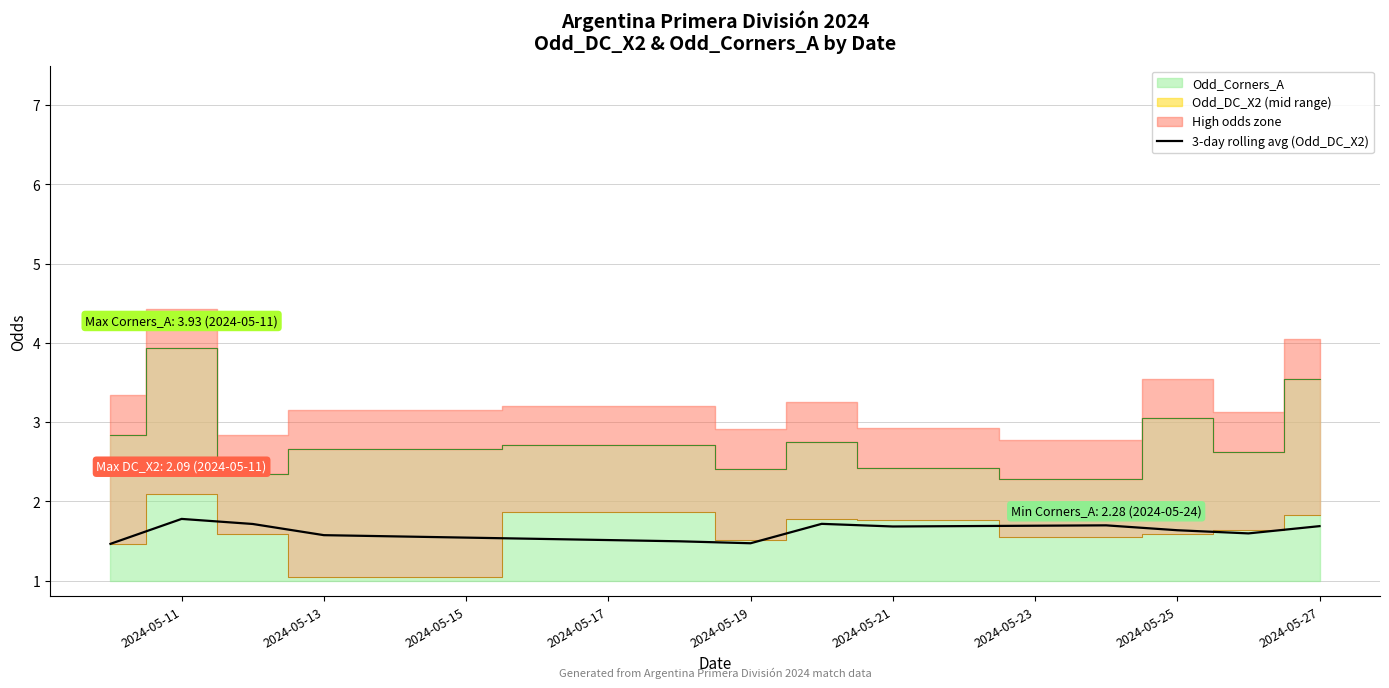

The value of 3-day rolling avg (Odd_DC_X2) at 2024-05-25 is 1.6. True or false?

True